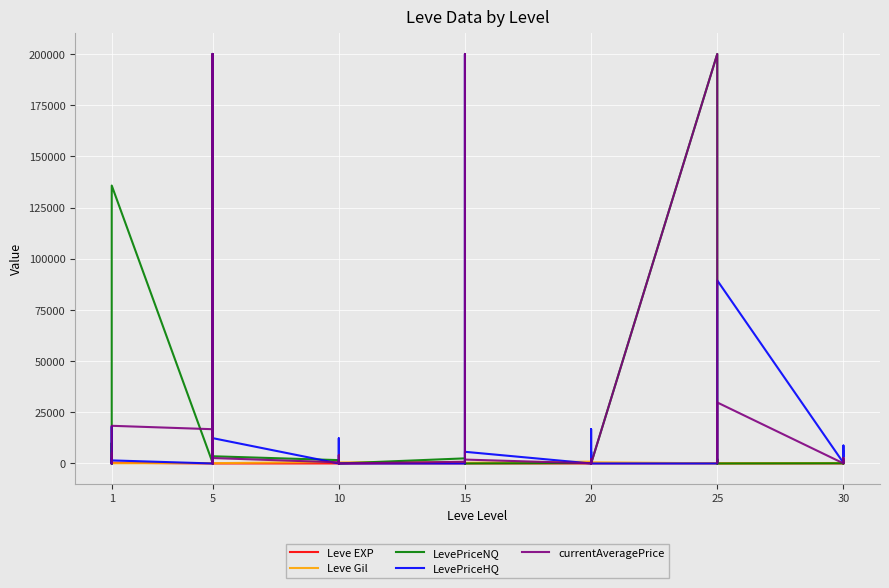

Where do Leve EXP and LevePriceHQ first cross each other?

1 and 1